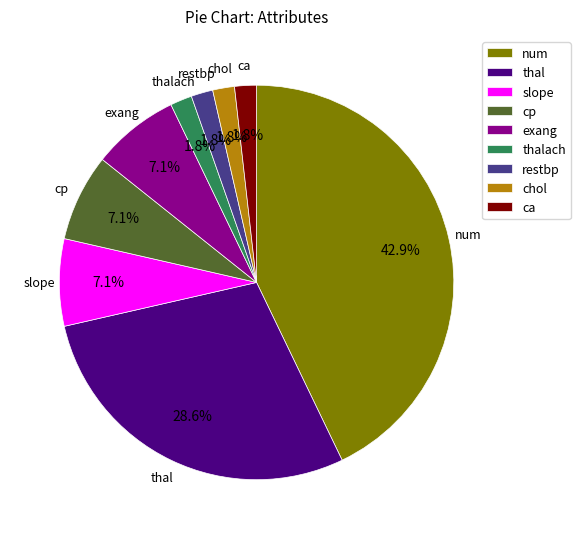

Which slice is the largest?

num